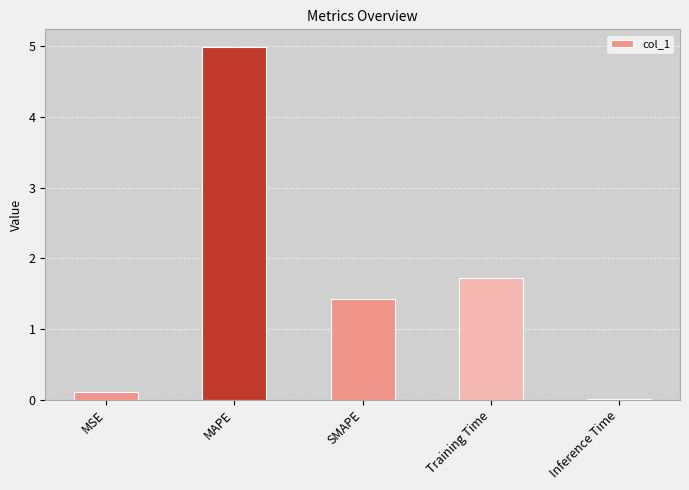

What is the greatest value displayed?

5.0